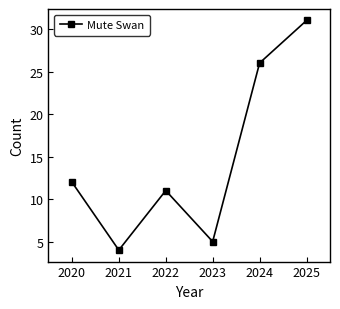

Which has a higher value, 2022 or 2020?

2020